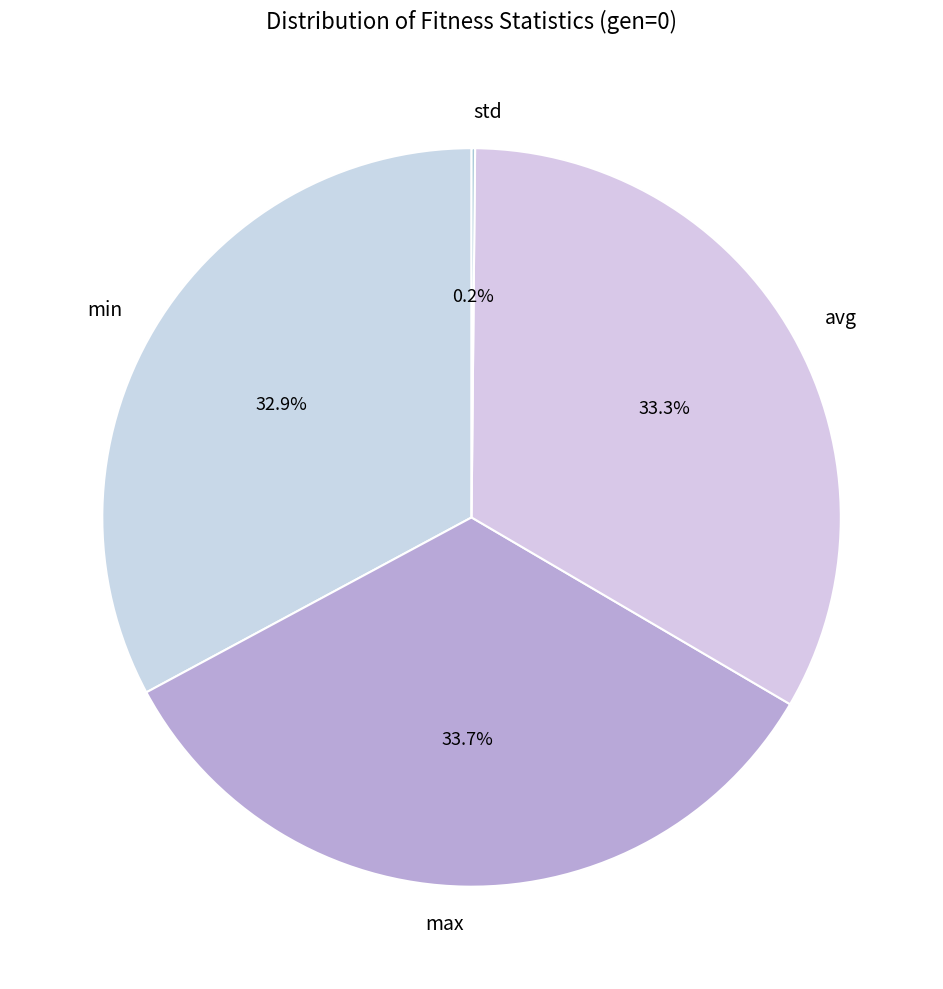

Between min and max, which is larger?

max